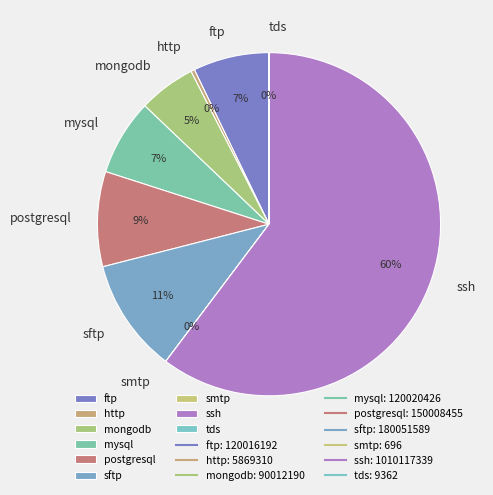

What is the ratio of the value at ftp to the value at postgresql?

0.8